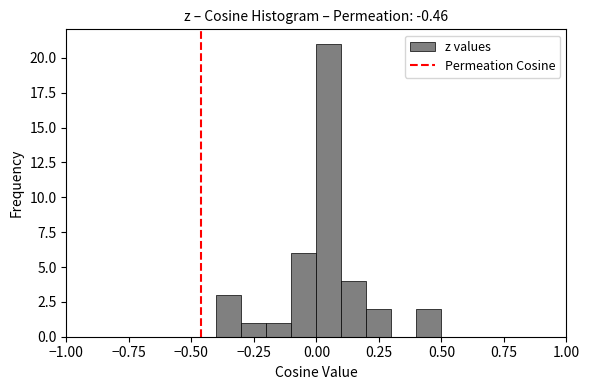

Read against the x-axis, roughly where is the centre of the tallest bar?

0.05